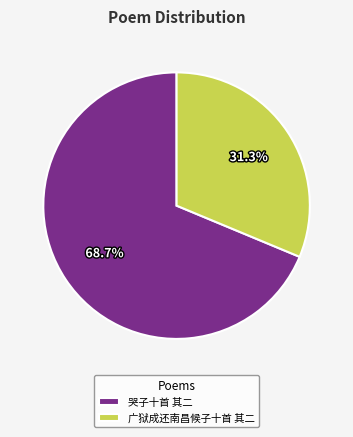

What is the smallest slice in the pie chart?

广狱成还南昌候子十首 其二